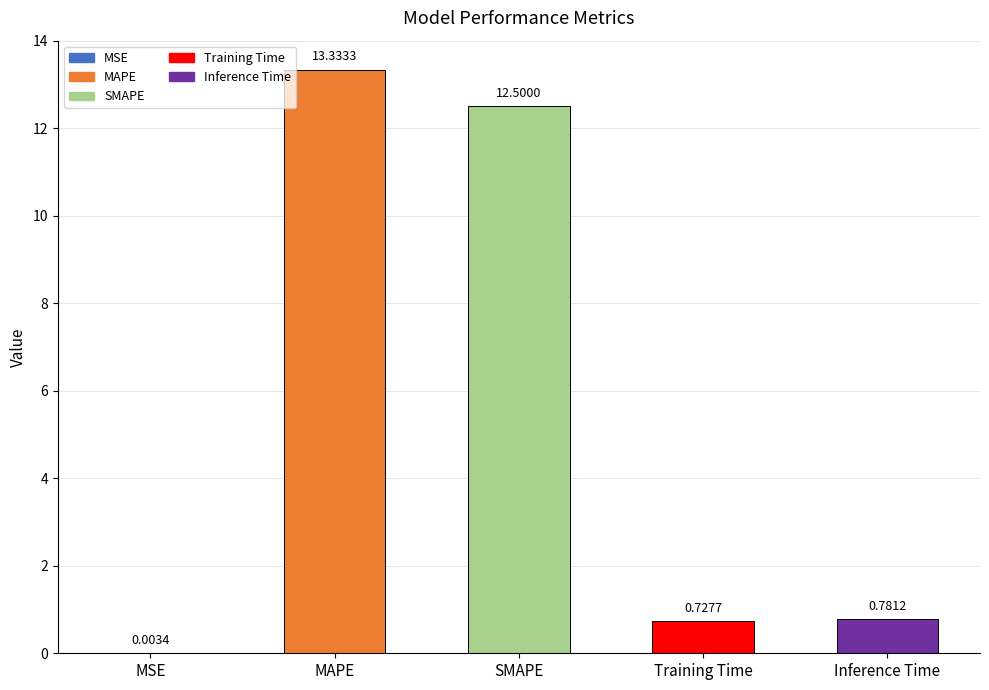

Which label corresponds to the largest value in the chart?

MAPE